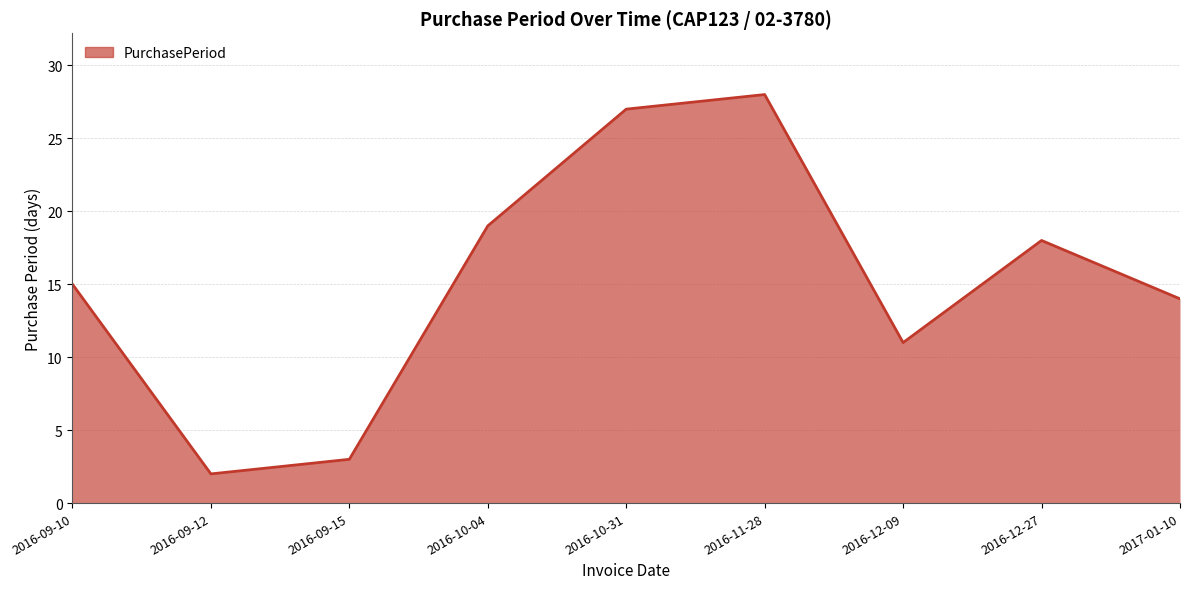

How many interior local valleys (lower than both neighbors) does the data have?

2